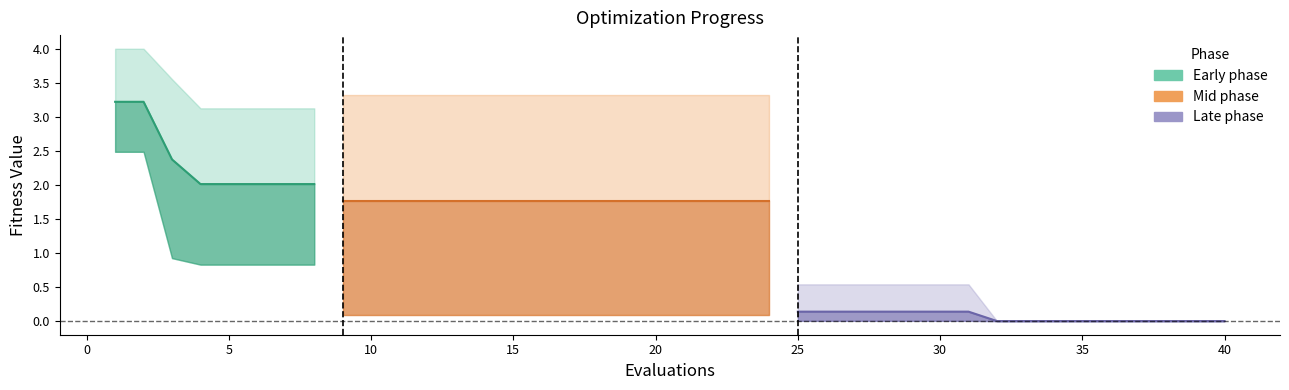

At which label is worst closest to 2?

4